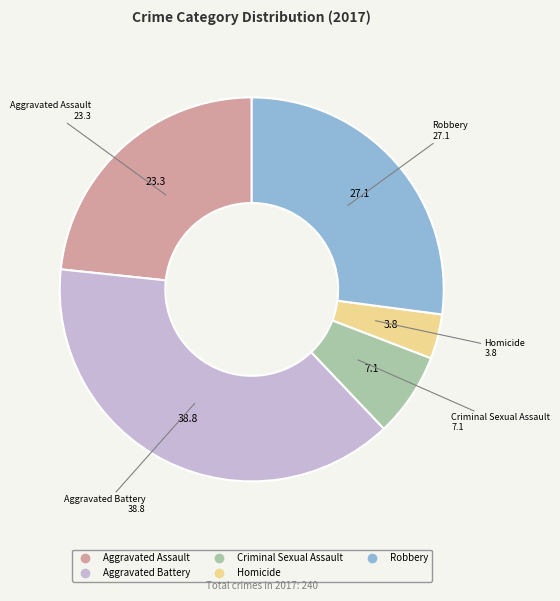

Between Homicide and Criminal Sexual Assault, which is larger?

Criminal Sexual Assault